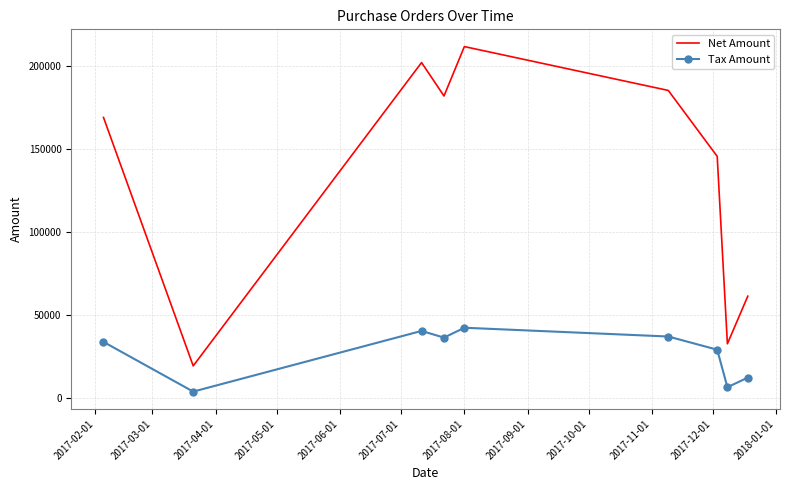

True or false: Tax Amount and Net Amount intersect in this chart.

False